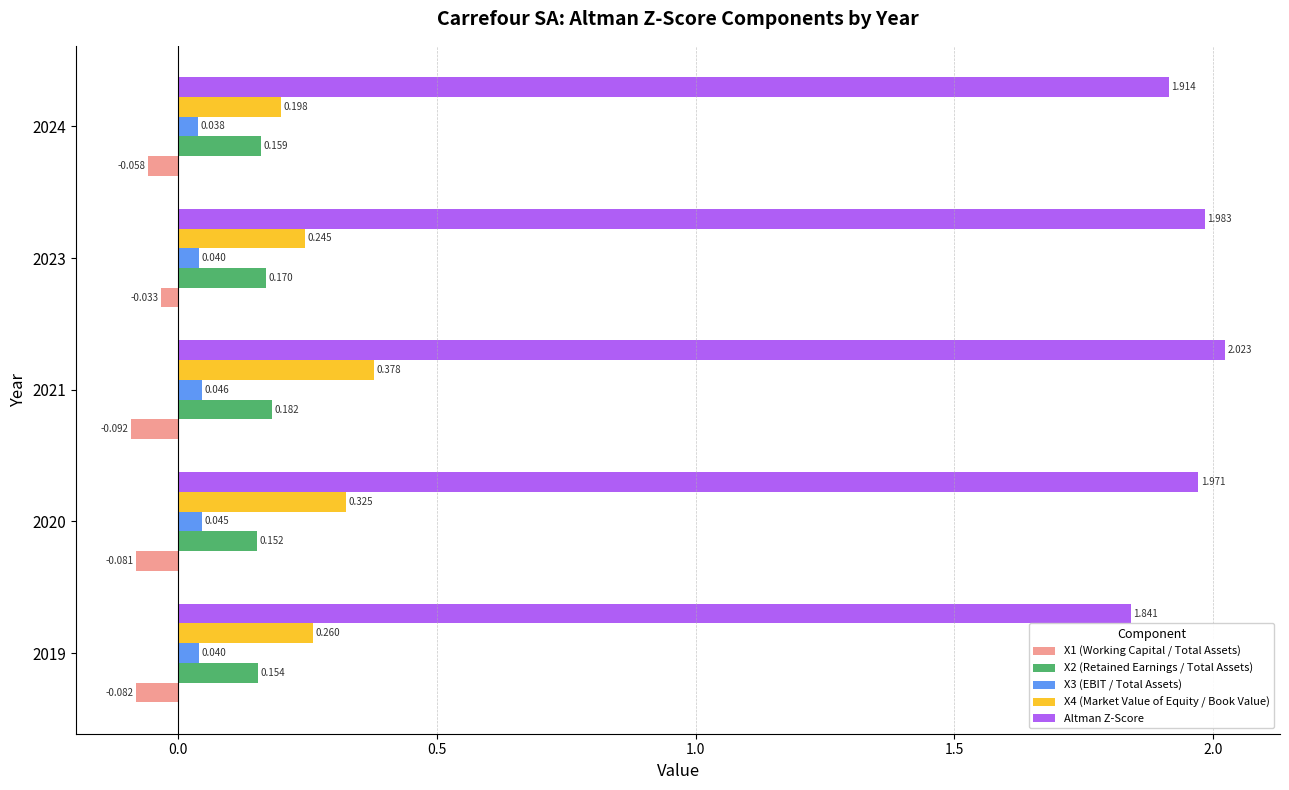

Where is X4 (Market Value of Equity / Book Value) nearest to the value 0?

2024